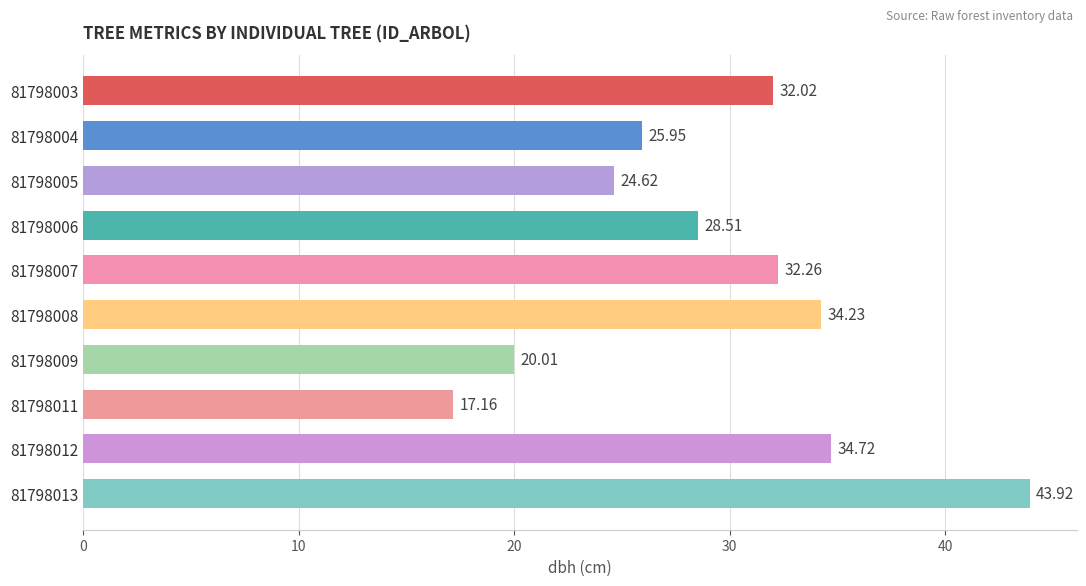

What is the change in value from 81798012 to 81798013?

+9.2